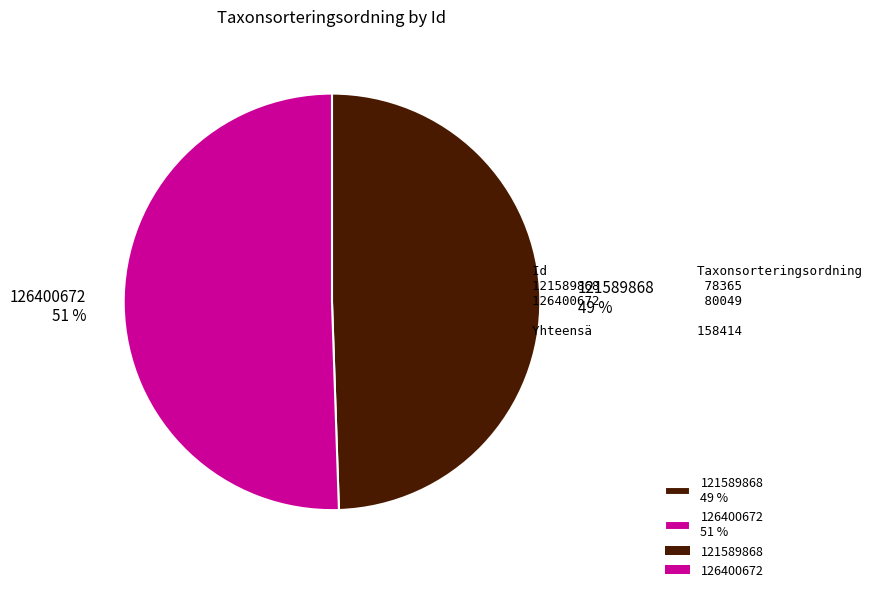

What is the ratio of the value at 121589868 49 % to the value at 126400672 51 %?

1.0